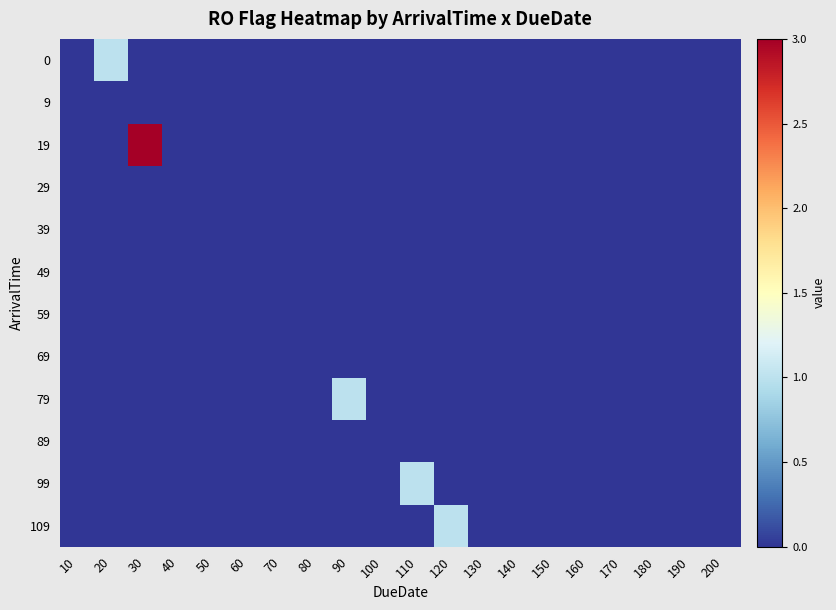

Reading left to right, extract all data points from this chart.

0: 10=0	20=1	30=0	40=0	50=0	60=0	70=0	80=0	90=0	100=0	110=0	120=0	130=0	140=0	150=0	160=0	170=0	180=0	190=0	200=0
9: 10=0	20=0	30=0	40=0	50=0	60=0	70=0	80=0	90=0	100=0	110=0	120=0	130=0	140=0	150=0	160=0	170=0	180=0	190=0	200=0
19: 10=0	20=0	30=3	40=0	50=0	60=0	70=0	80=0	90=0	100=0	110=0	120=0	130=0	140=0	150=0	160=0	170=0	180=0	190=0	200=0
29: 10=0	20=0	30=0	40=0	50=0	60=0	70=0	80=0	90=0	100=0	110=0	120=0	130=0	140=0	150=0	160=0	170=0	180=0	190=0	200=0
39: 10=0	20=0	30=0	40=0	50=0	60=0	70=0	80=0	90=0	100=0	110=0	120=0	130=0	140=0	150=0	160=0	170=0	180=0	190=0	200=0
49: 10=0	20=0	30=0	40=0	50=0	60=0	70=0	80=0	90=0	100=0	110=0	120=0	130=0	140=0	150=0	160=0	170=0	180=0	190=0	200=0
59: 10=0	20=0	30=0	40=0	50=0	60=0	70=0	80=0	90=0	100=0	110=0	120=0	130=0	140=0	150=0	160=0	170=0	180=0	190=0	200=0
69: 10=0	20=0	30=0	40=0	50=0	60=0	70=0	80=0	90=0	100=0	110=0	120=0	130=0	140=0	150=0	160=0	170=0	180=0	190=0	200=0
79: 10=0	20=0	30=0	40=0	50=0	60=0	70=0	80=0	90=1	100=0	110=0	120=0	130=0	140=0	150=0	160=0	170=0	180=0	190=0	200=0
89: 10=0	20=0	30=0	40=0	50=0	60=0	70=0	80=0	90=0	100=0	110=0	120=0	130=0	140=0	150=0	160=0	170=0	180=0	190=0	200=0
99: 10=0	20=0	30=0	40=0	50=0	60=0	70=0	80=0	90=0	100=0	110=1	120=0	130=0	140=0	150=0	160=0	170=0	180=0	190=0	200=0
109: 10=0	20=0	30=0	40=0	50=0	60=0	70=0	80=0	90=0	100=0	110=0	120=1	130=0	140=0	150=0	160=0	170=0	180=0	190=0	200=0